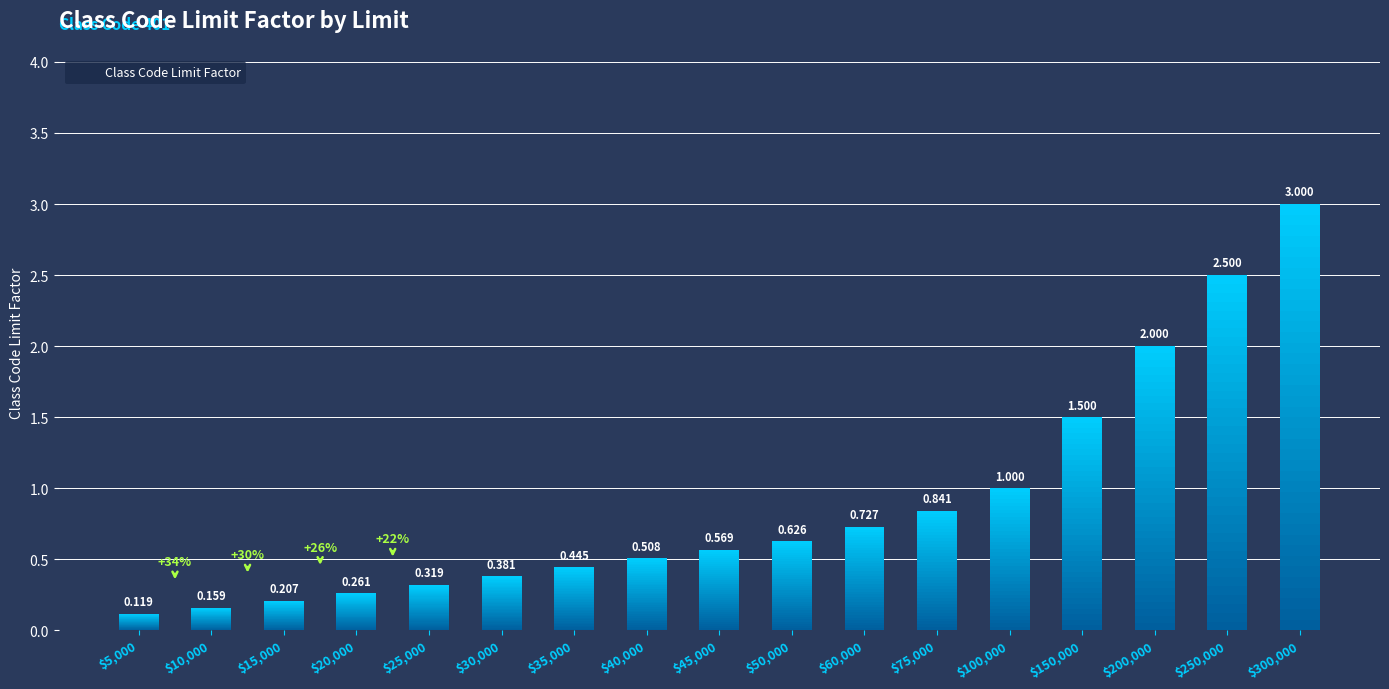

Reading left to right, list all the values displayed in this chart.

0.1	0.2	0.2	0.3	0.3	0.4	0.4	0.5	0.6	0.6	0.7	0.8	1.0	1.5	2.0	2.5	3.0